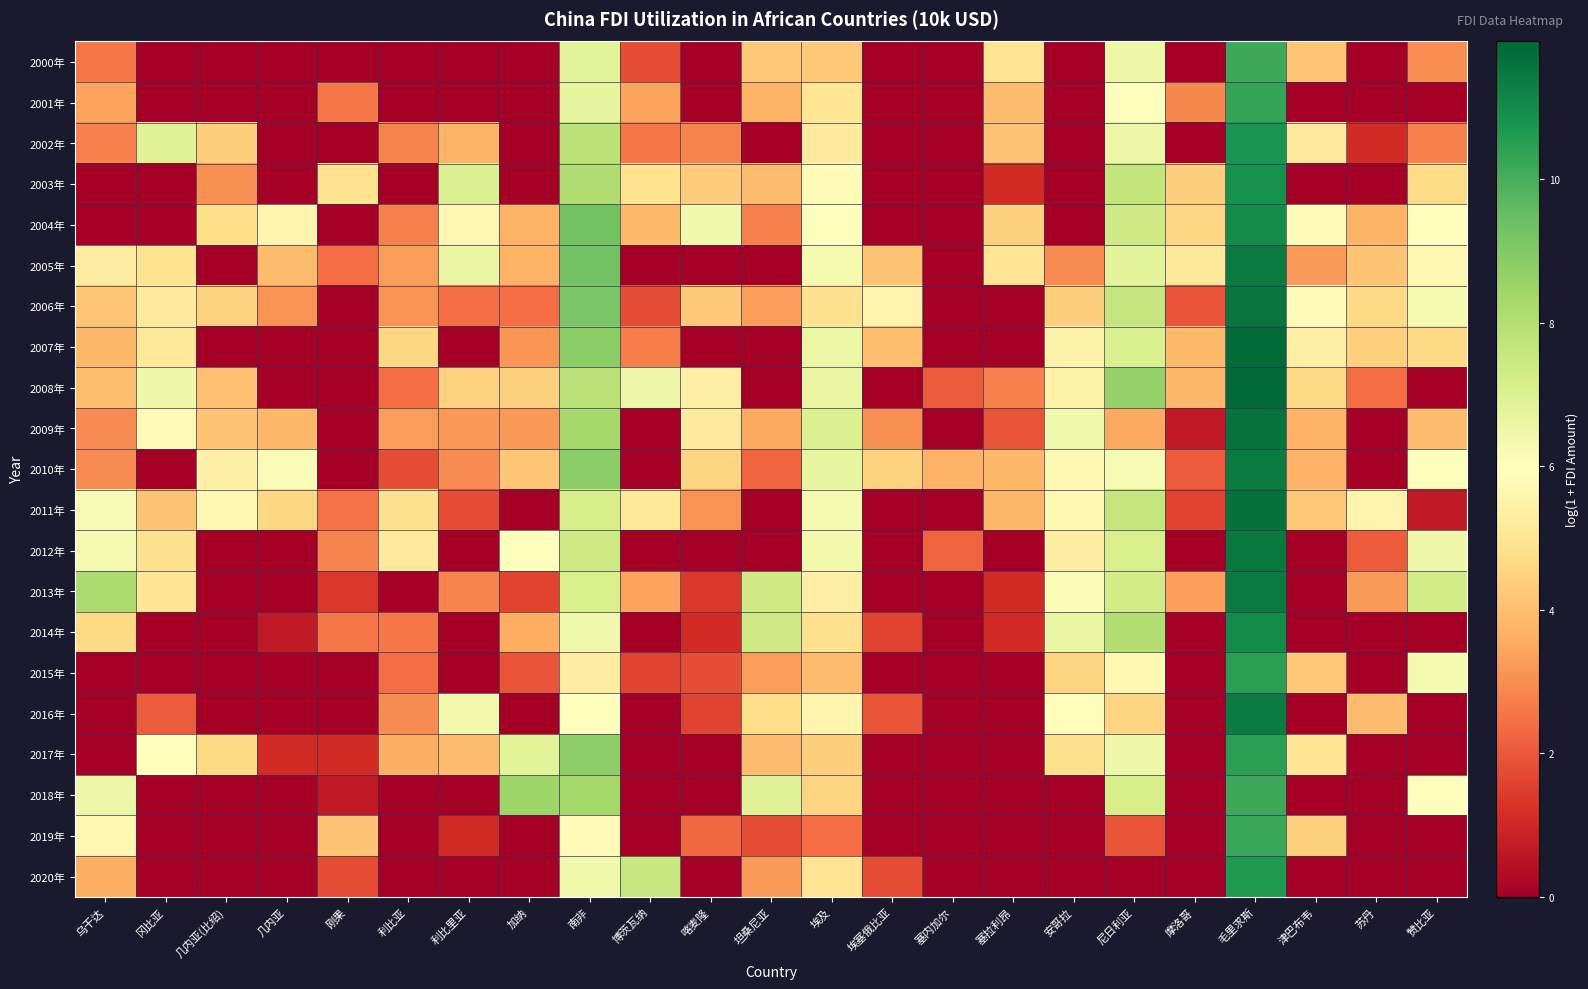

Which series has the widest spread of values?

2008年